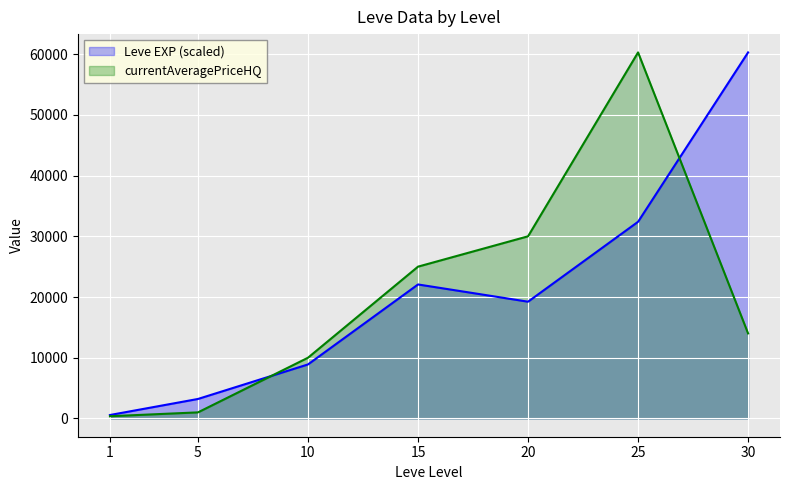

What is the change in value from 1 to 30?

+59729.2